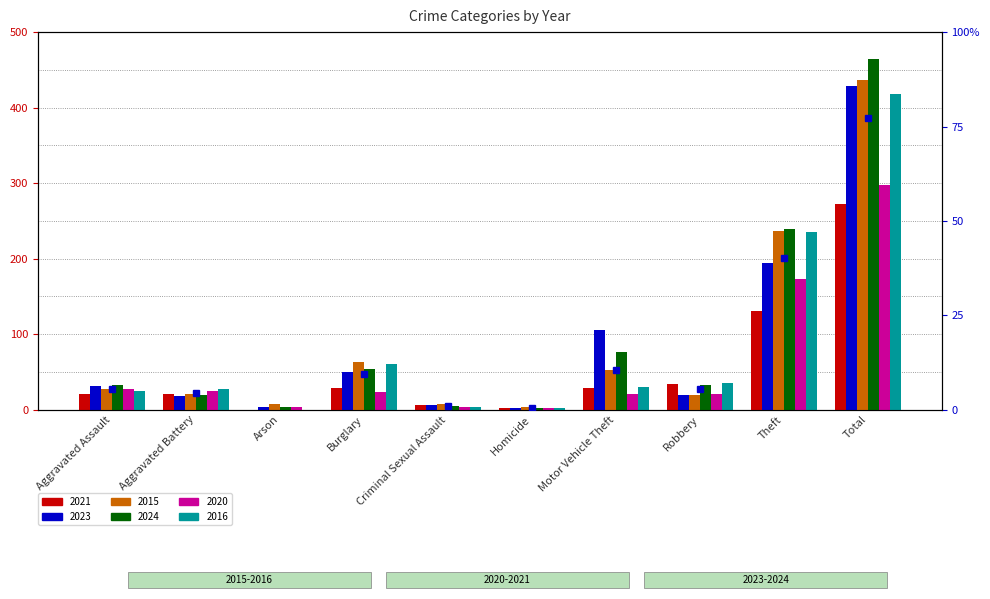

Is it true that 2023 equals 74 at Theft?

False